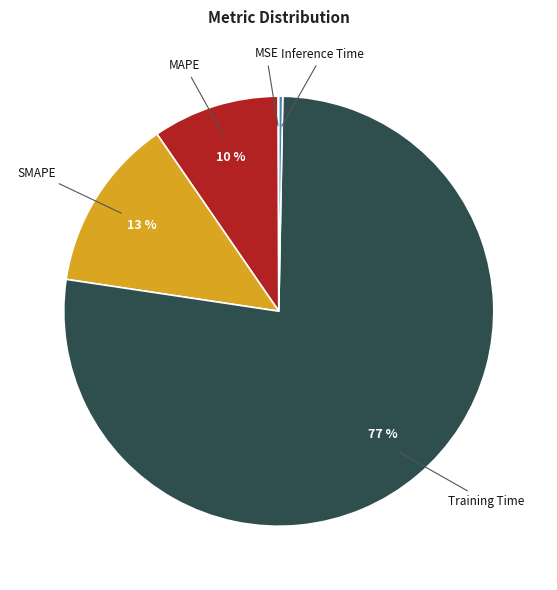

Is there any slice that represents more than half of the pie?

Yes